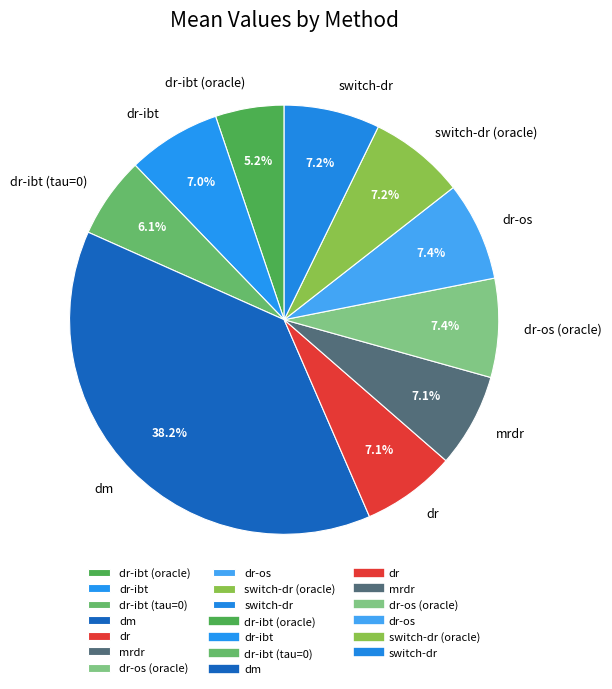

True or false: dr-os accounts for 7% of the total.

True